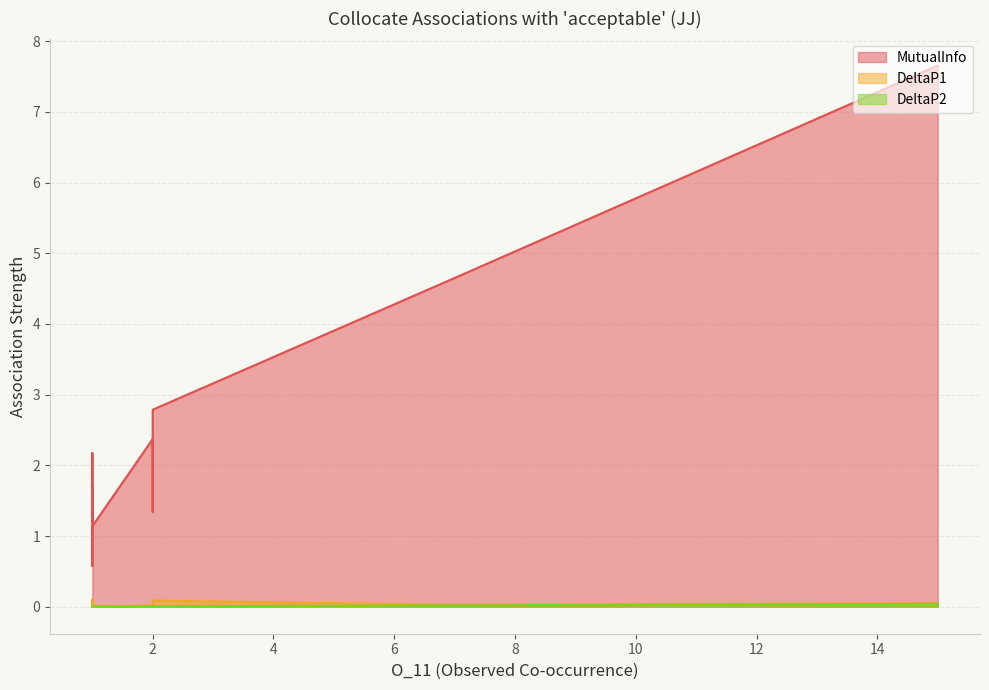

True or false: MutualInfo has more than 0 points higher than both neighbors.

False